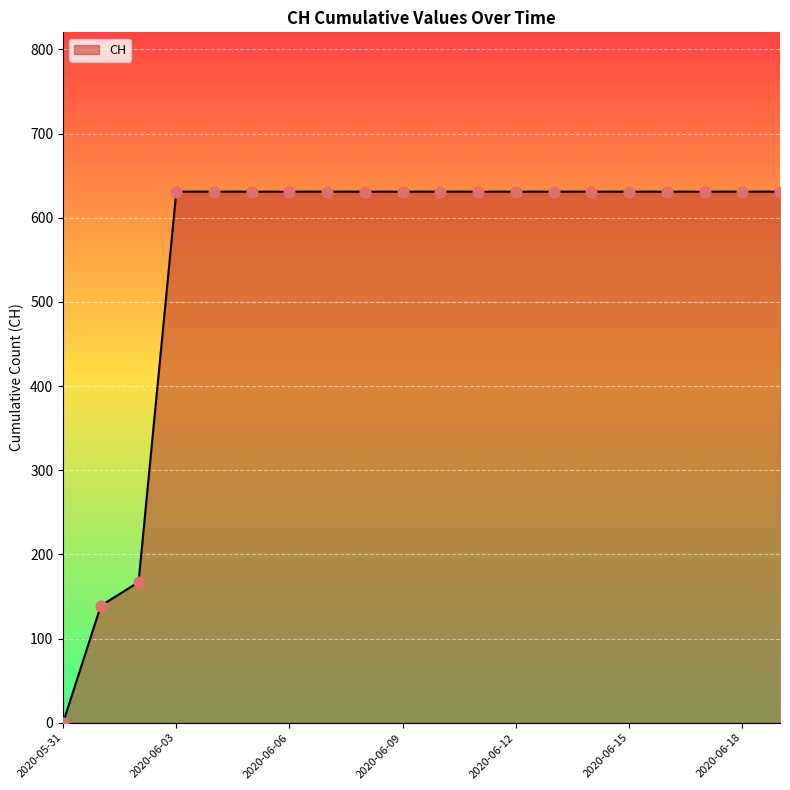

What is the difference between the maximum and minimum values?

631